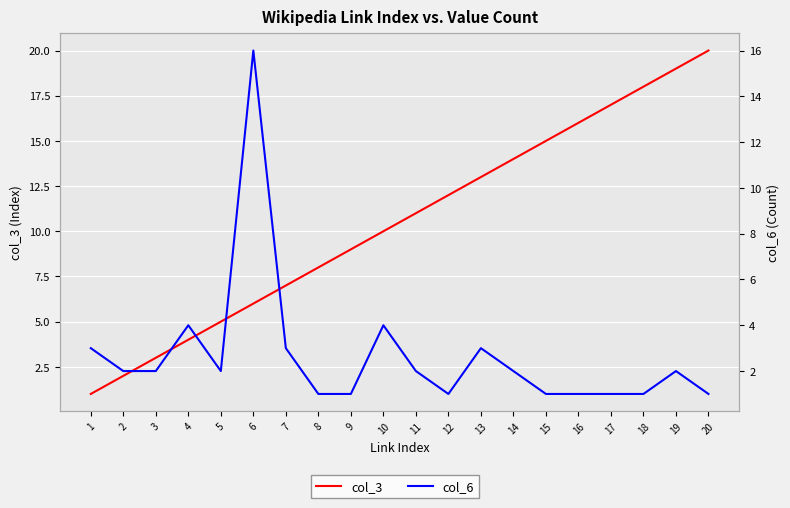

Between 9 and 13, which series saw the biggest shift?

col_3